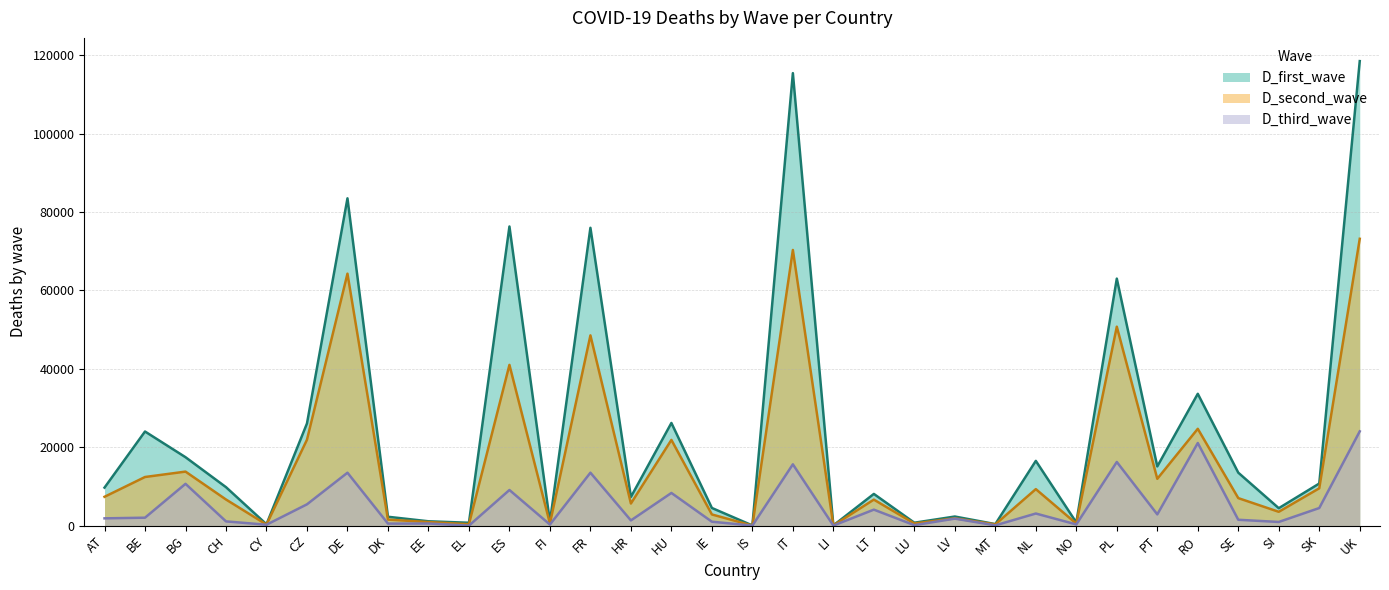

How many values in the D_second_wave series are below 7019?

16